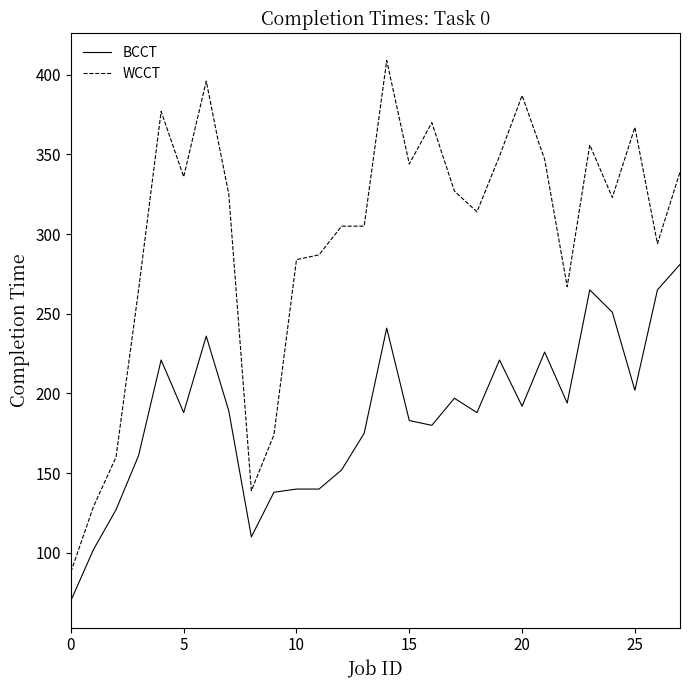

What is the lowest value of the BCCT series?

70